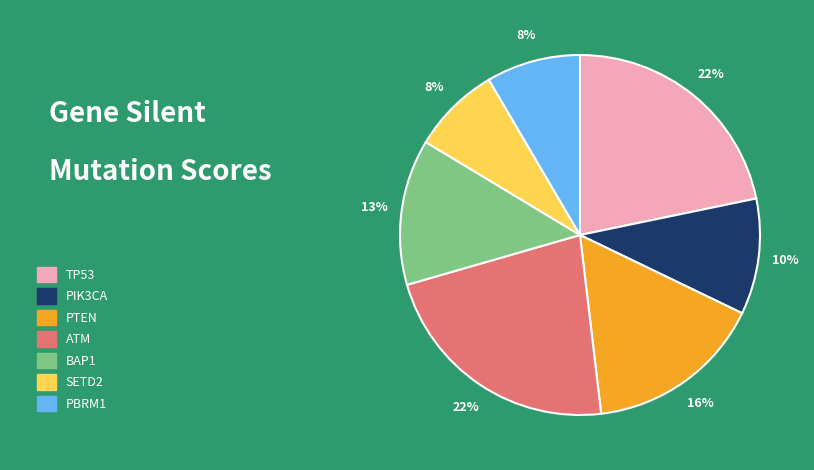

To the nearest percent, what is the difference between the largest and smallest slice percentages?

14%